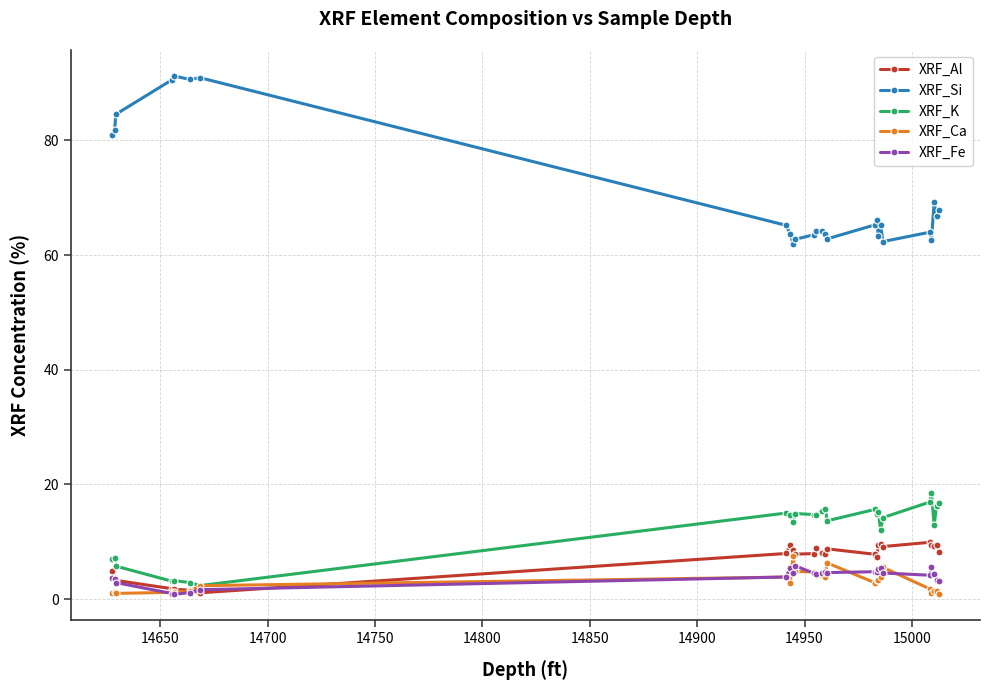

Which series has the largest total across all categories?

XRF_Si